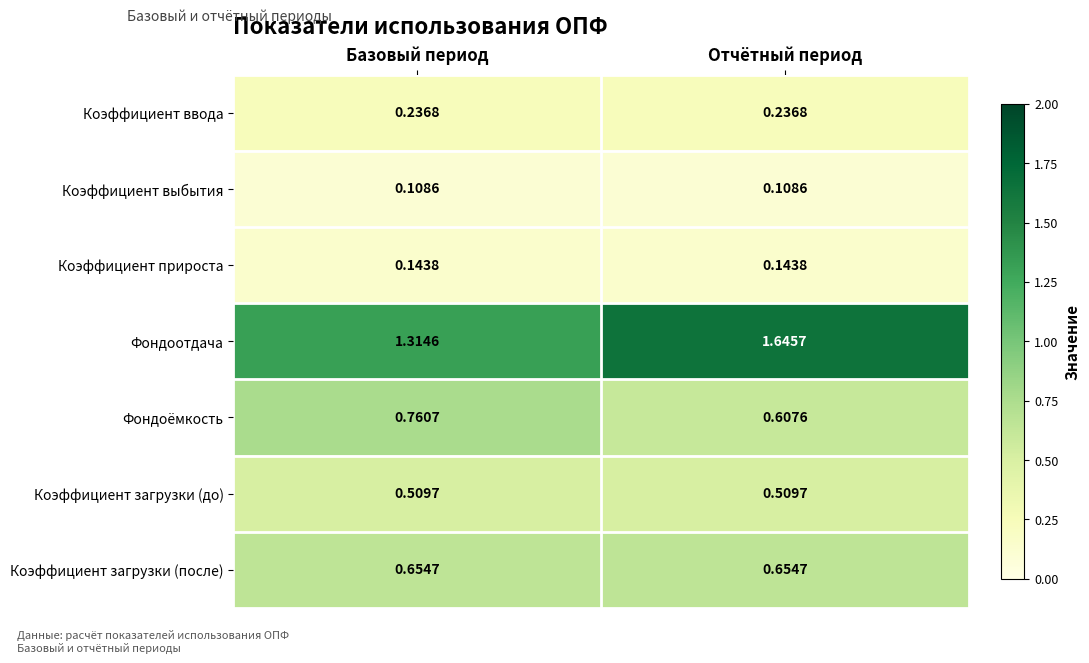

Which category has the lowest value in the Фондоотдача series?

Базовый период